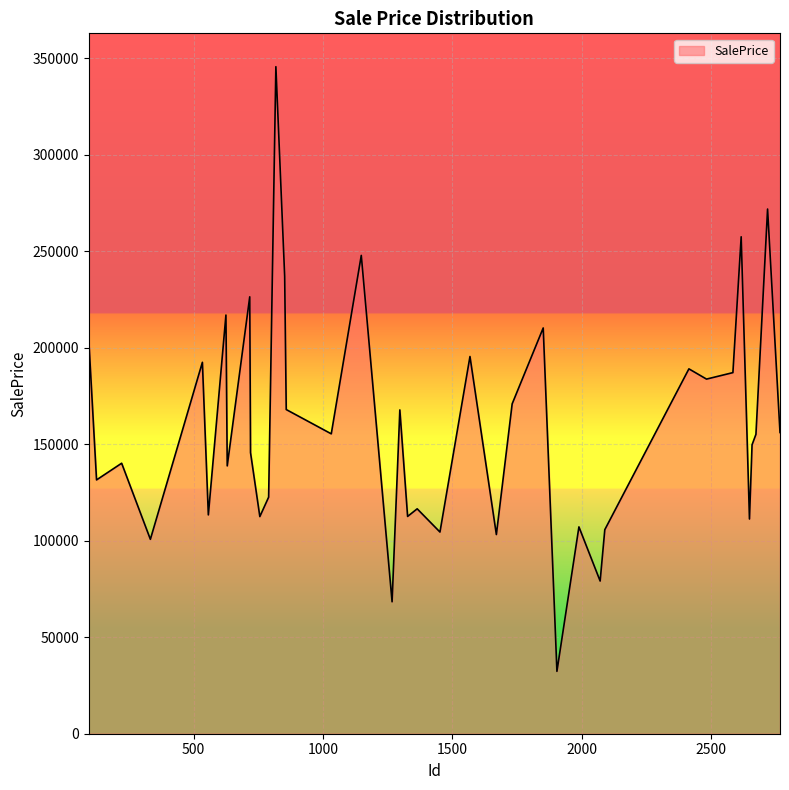

What is the smallest value displayed?

32319.9